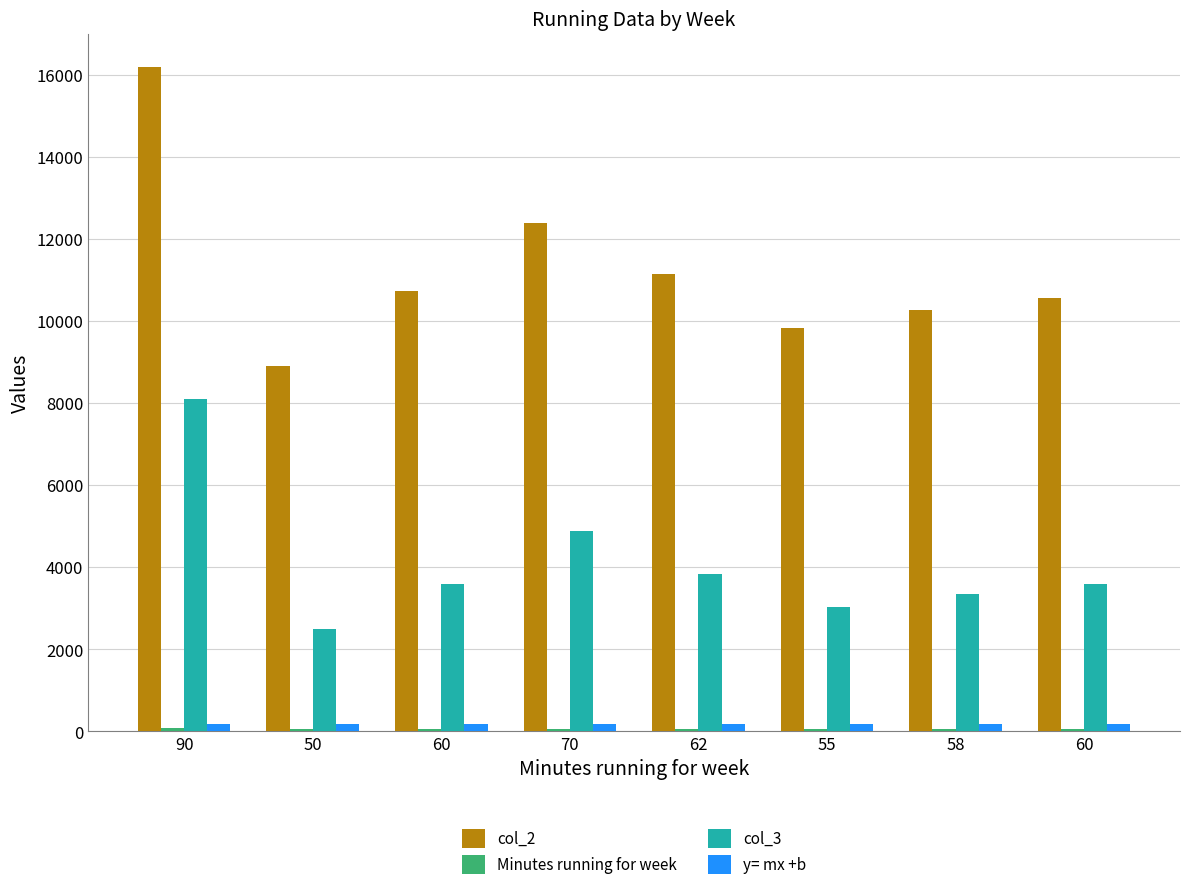

How many data points in y= mx +b are above 178?

6